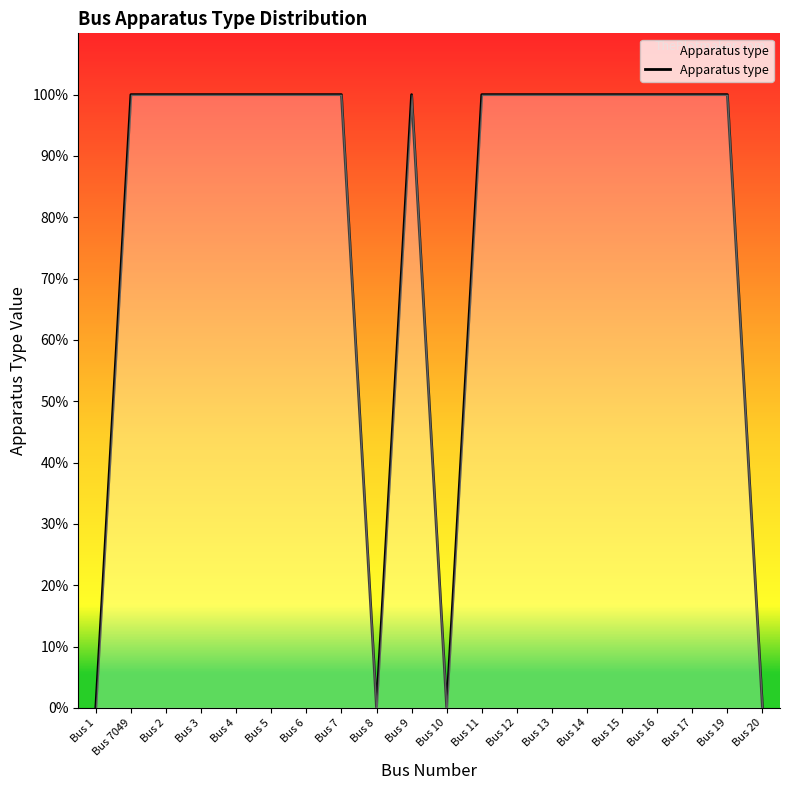

What is the change in value from Bus 2 to Bus 8?

-100